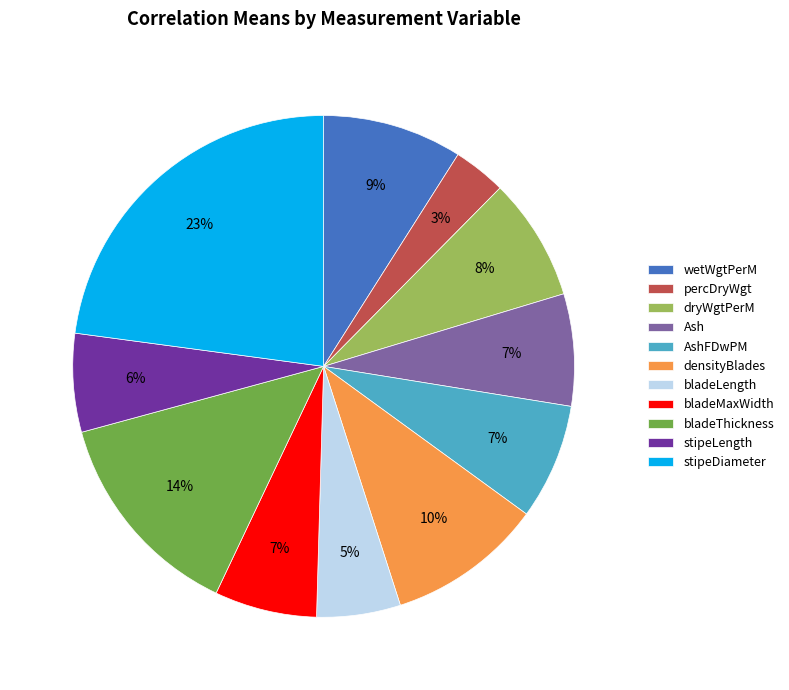

Does any single category account for the majority?

No